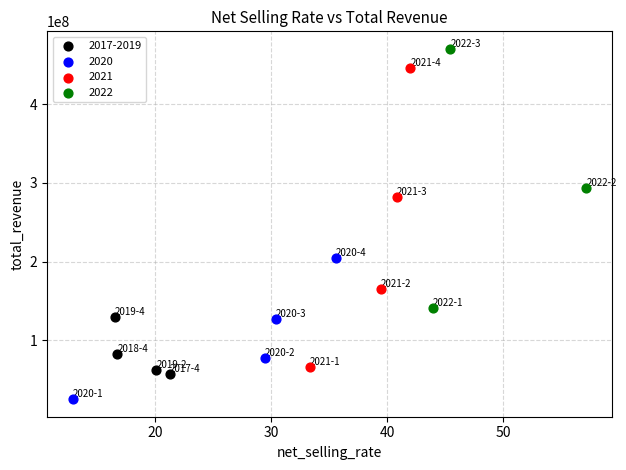

Which series reaches the minimum Y coordinate?

2020